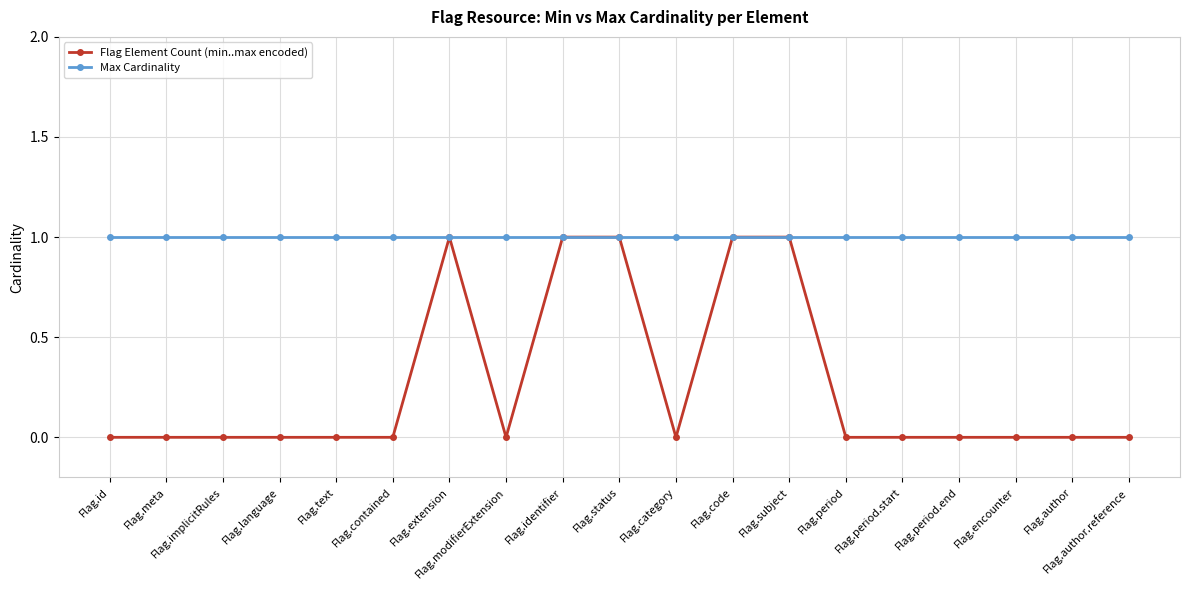

What is the sum of all Max Cardinality values?

19